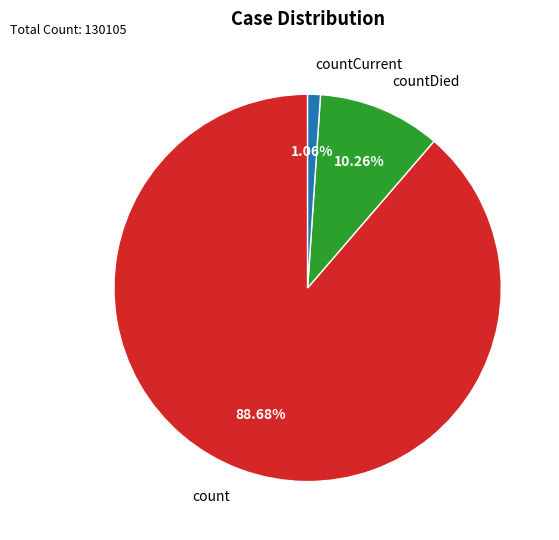

What percentage do countCurrent and count together represent?

89.7%